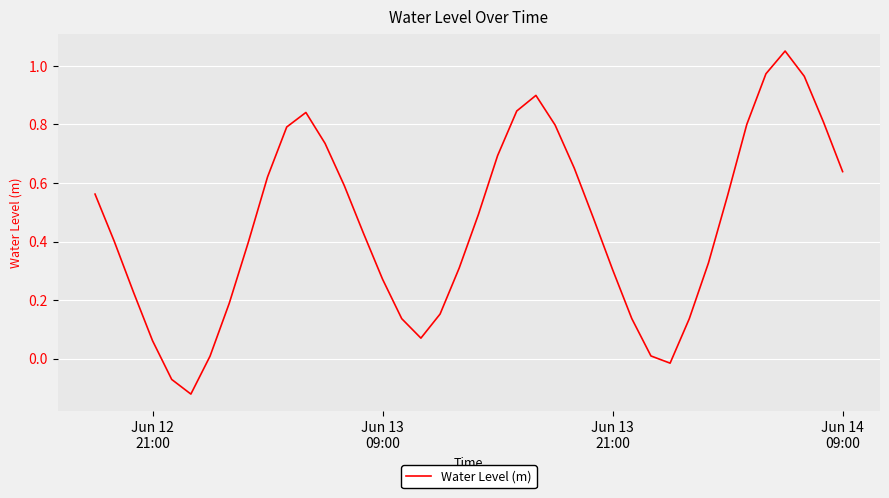

What is the difference between the maximum and minimum values?

1.2